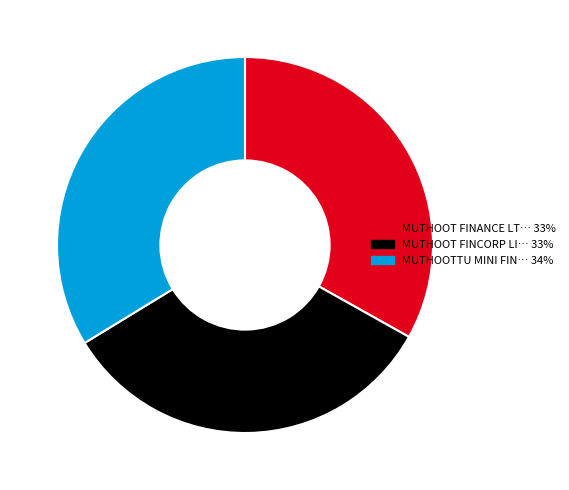

Is there a majority slice in this chart?

No